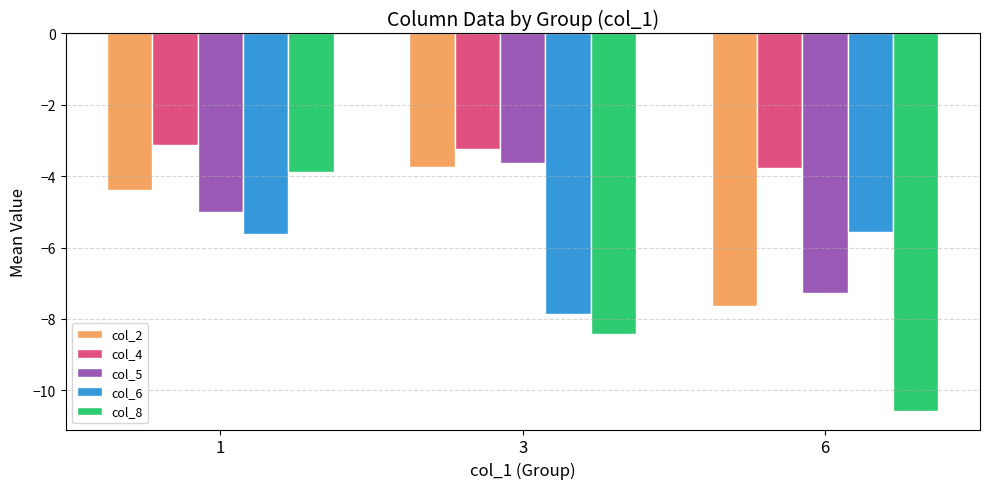

Where is col_2 nearest to the value -5?

1